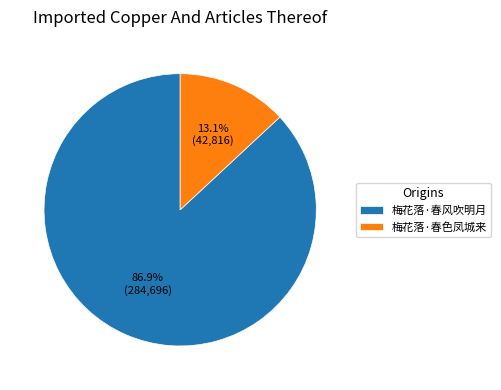

To the nearest percent, what is the difference between the 梅花落·春风吹明月 and 梅花落·春色凤城来 slice percentages?

74%